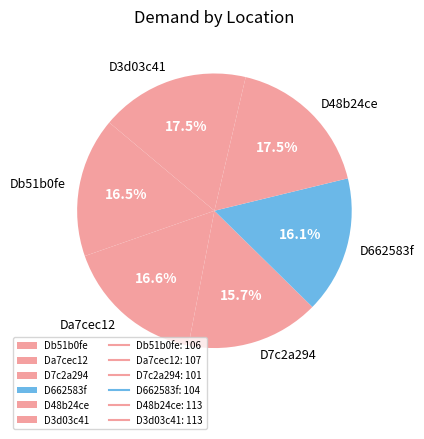

Does D662583f represent more than half of the total?

No